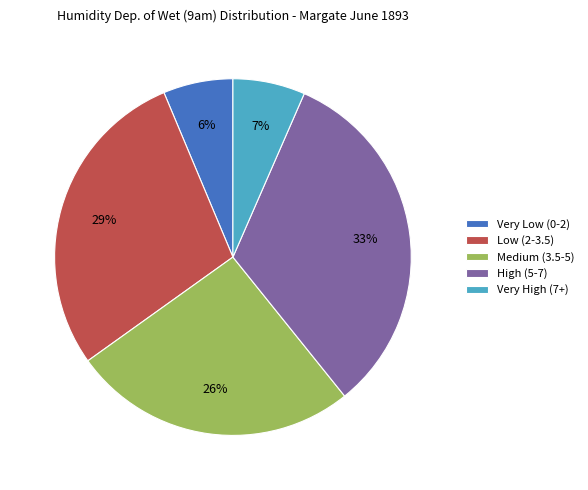

Is the sum of High (5-7) and Very High (7+) greater than half?

No